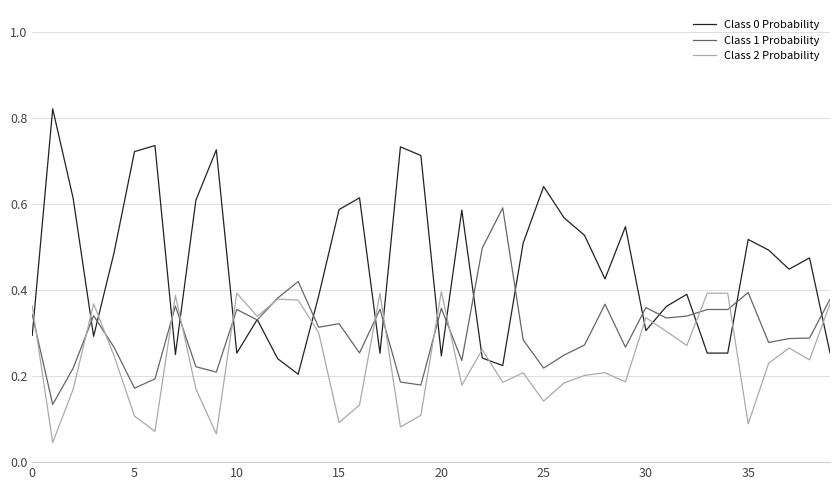

How many lines are shown in the chart?

3